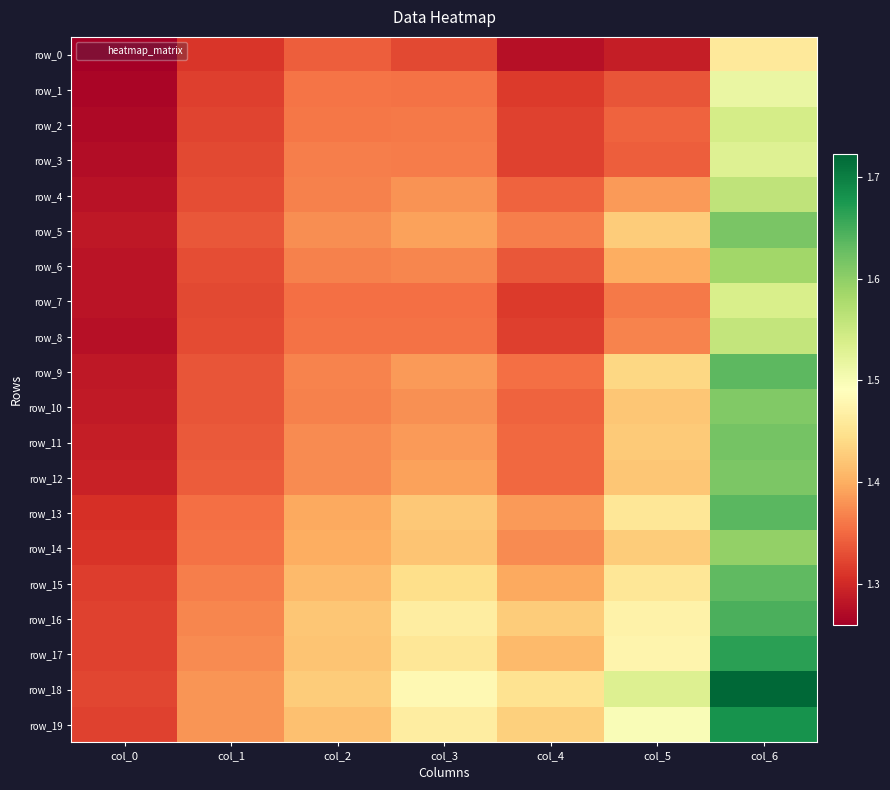

Between col_1 and col_3, which is larger?

col_3